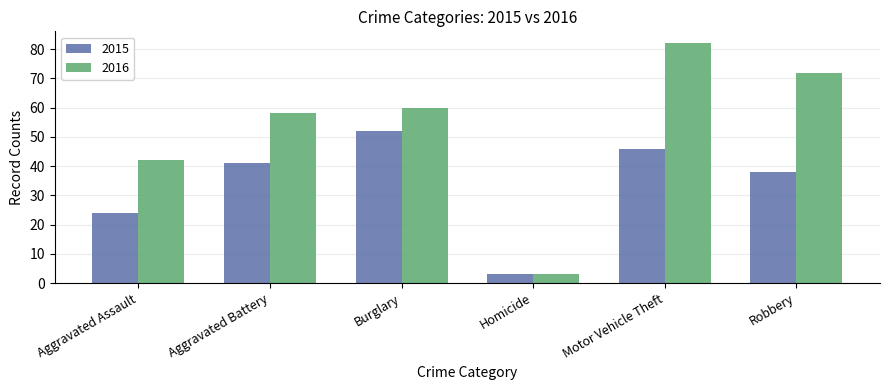

What is the total value across all series at Robbery?

110